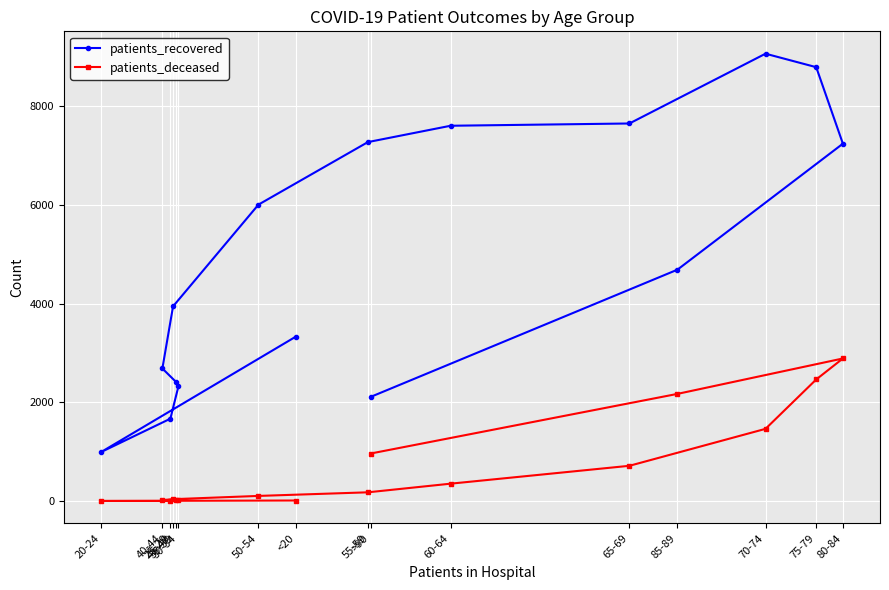

Between 45-49 and 20-24, which is larger?

45-49